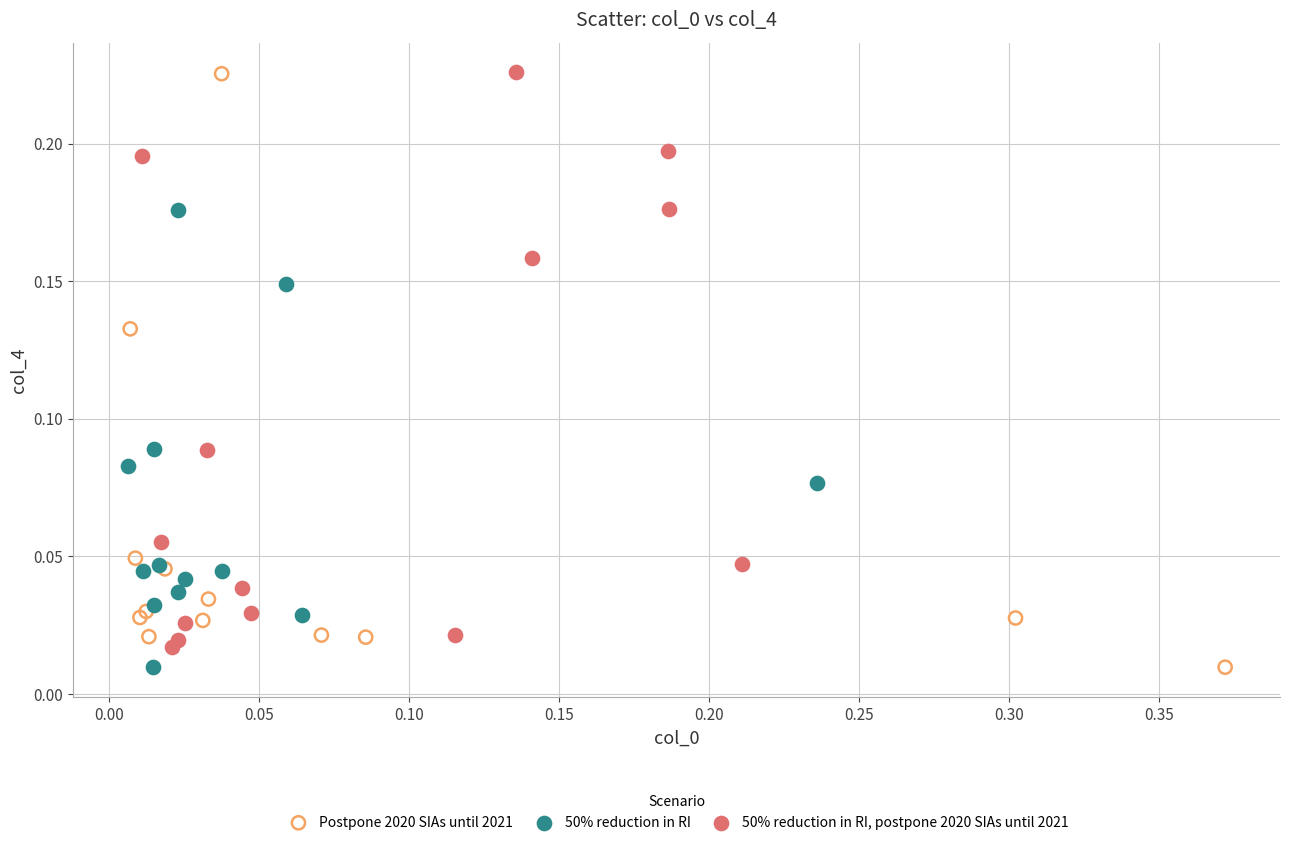

Which series has the largest Y range (max minus min)?

Postpone 2020 SIAs until 2021